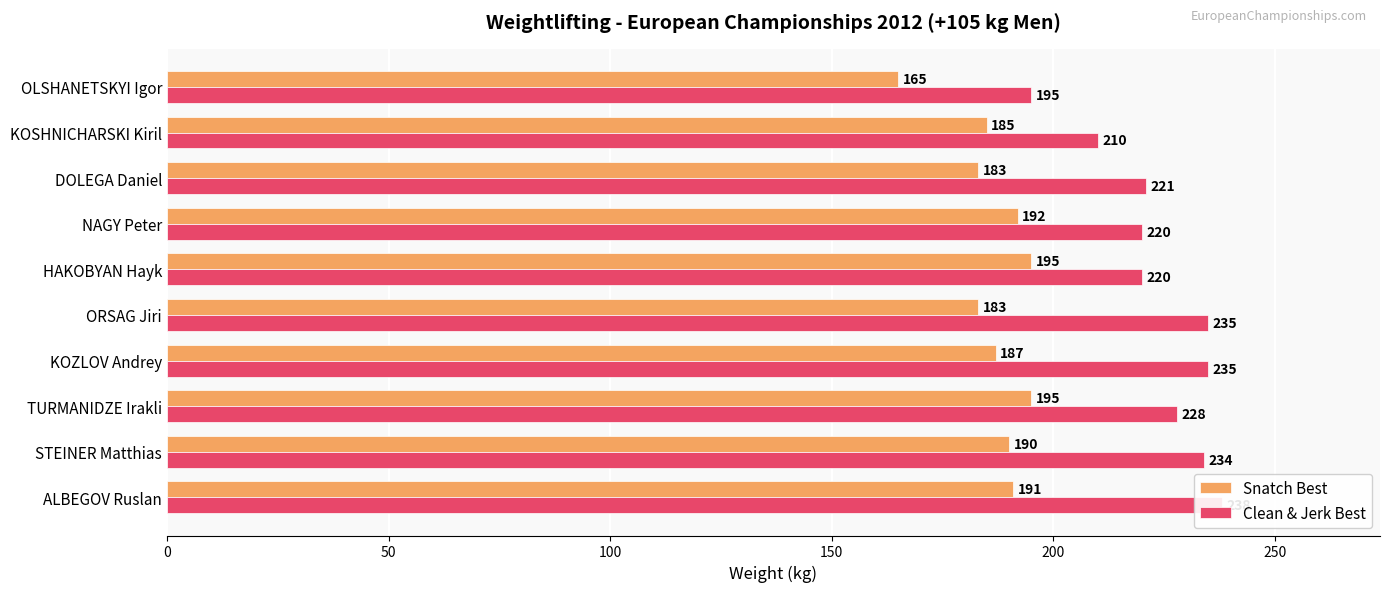

The Clean & Jerk Best series shows 235 at ORSAG Jiri. True or false?

True